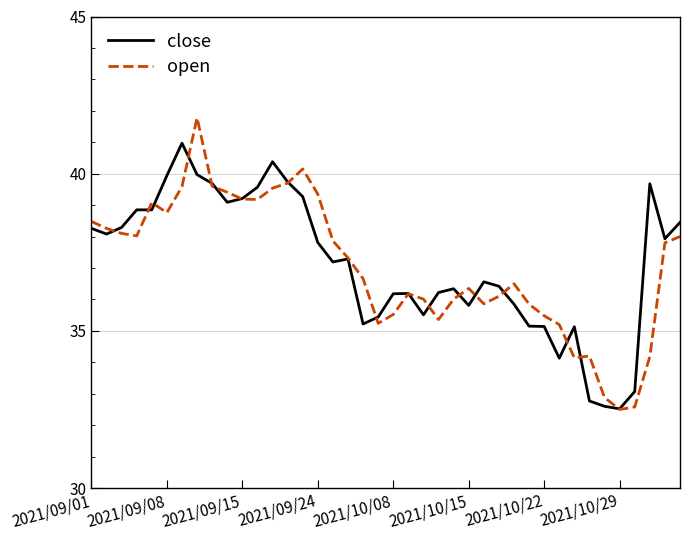

True or false: open has more than 1 interior local peaks.

True